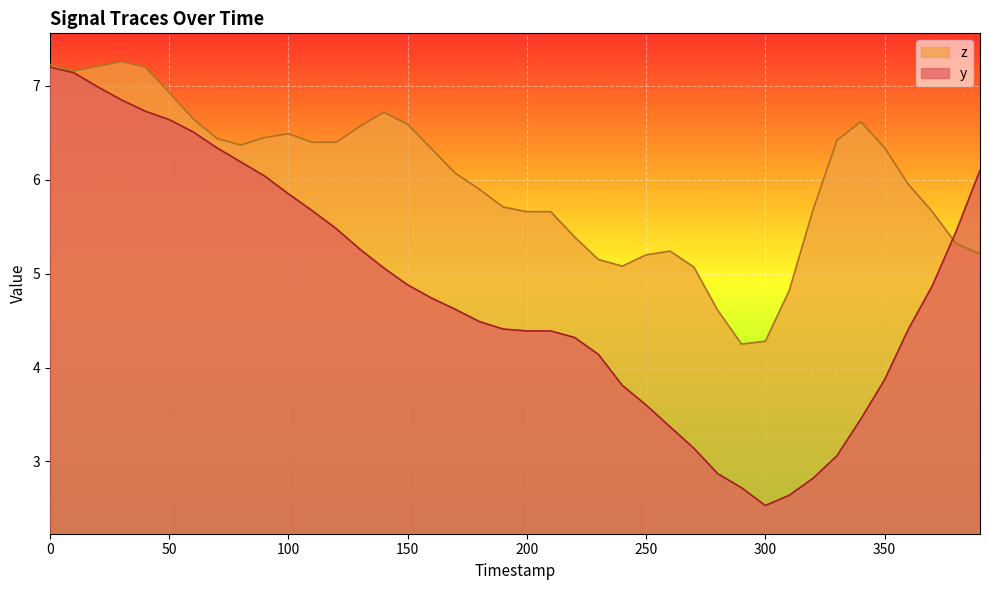

How many times do y and z cross each other?

1